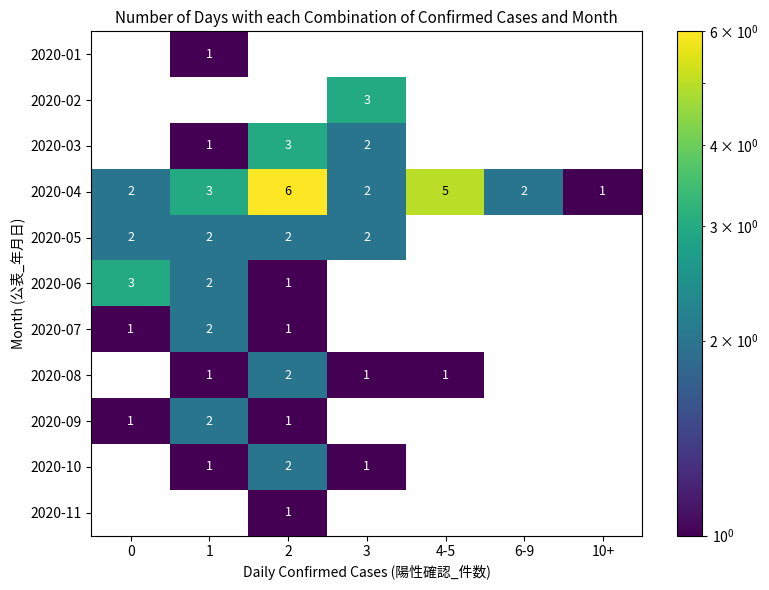

Count the number of categories in the chart.

7